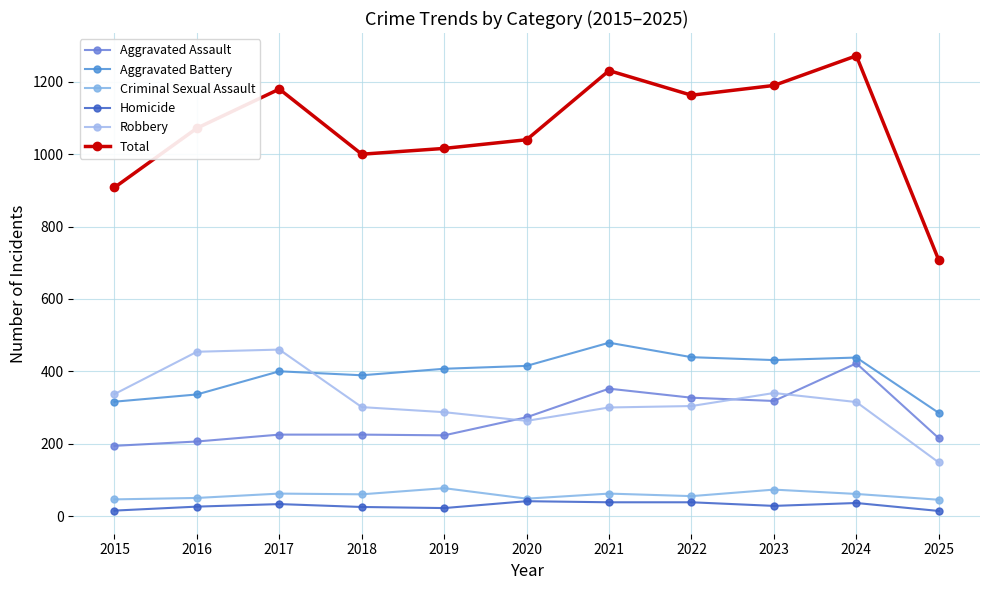

At which category does Total reach its first local valley?

2018